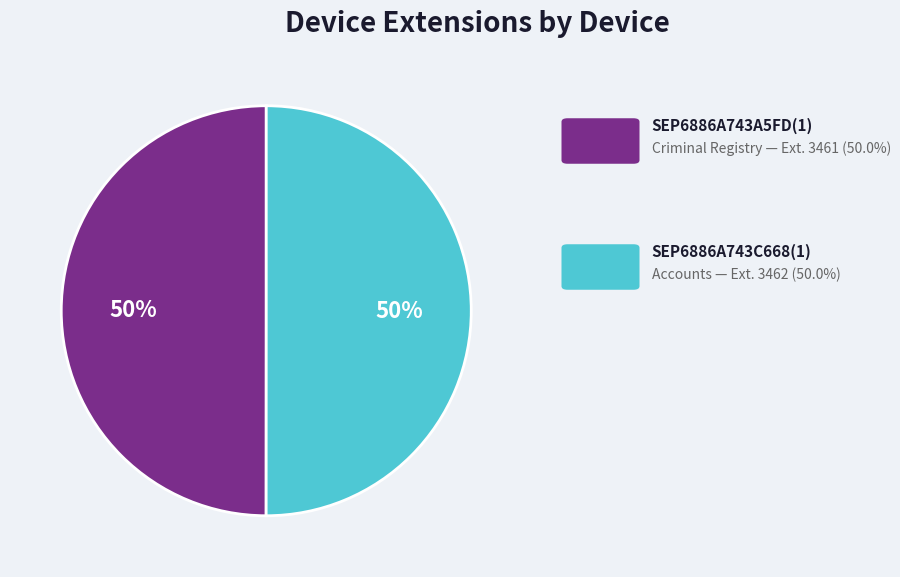

To the nearest percent, what is the average slice percentage?

50%